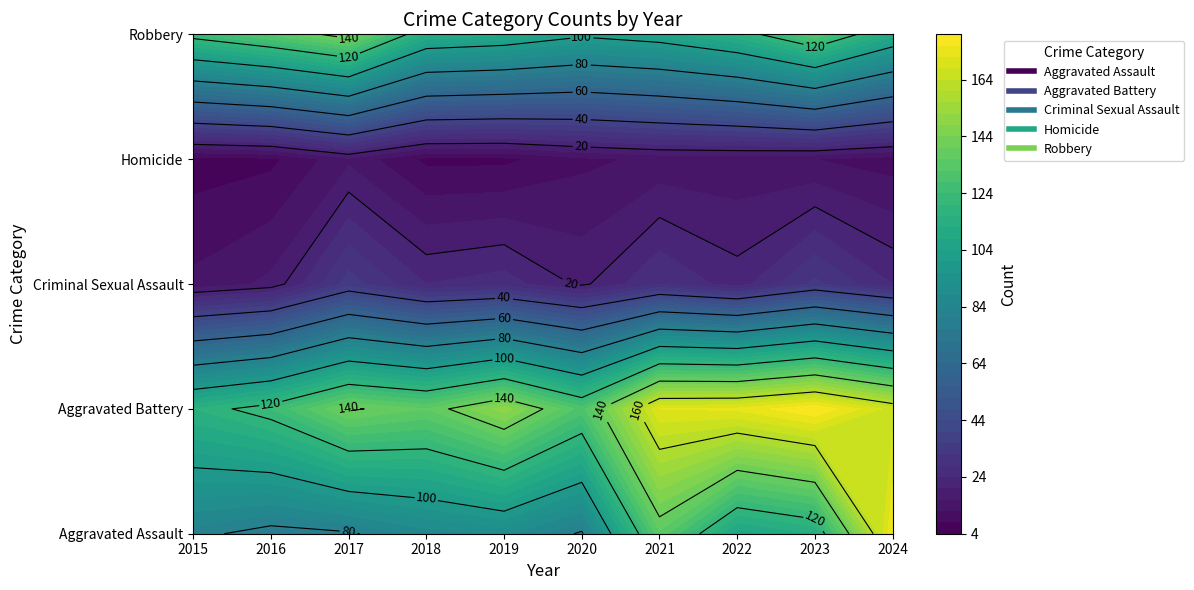

Which category has the highest value across all series?

2023